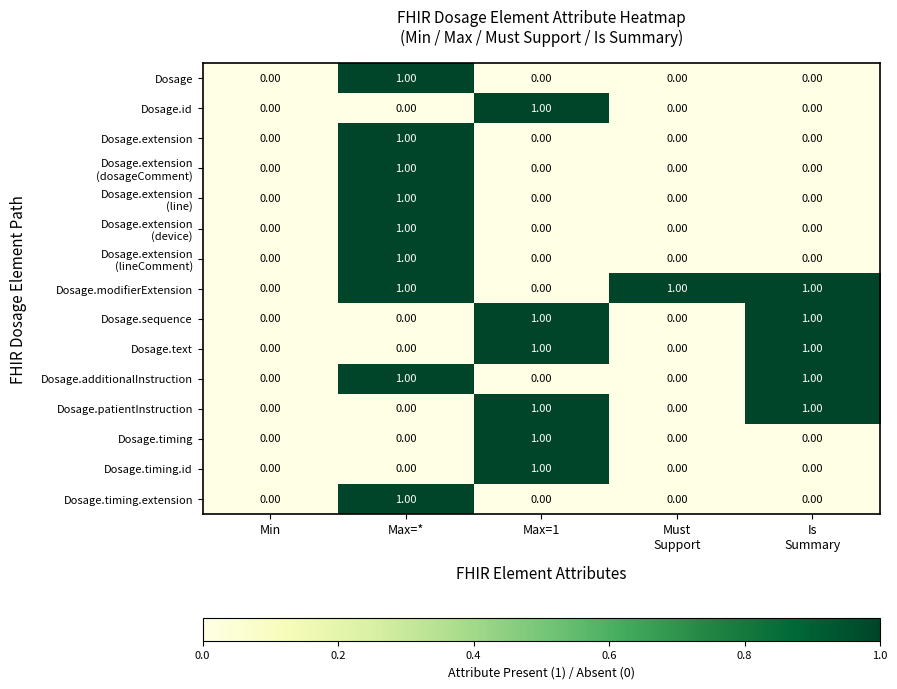

Which series has the largest total across all categories?

Dosage.modifierExtension